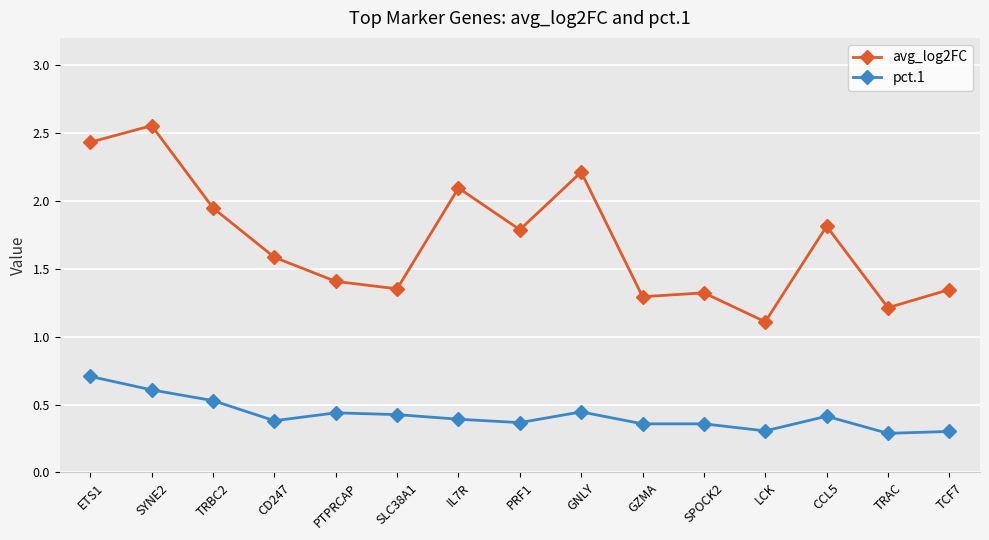

Is the value of avg_log2FC at TCF7 greater than the value of pct.1 at LCK?

Yes